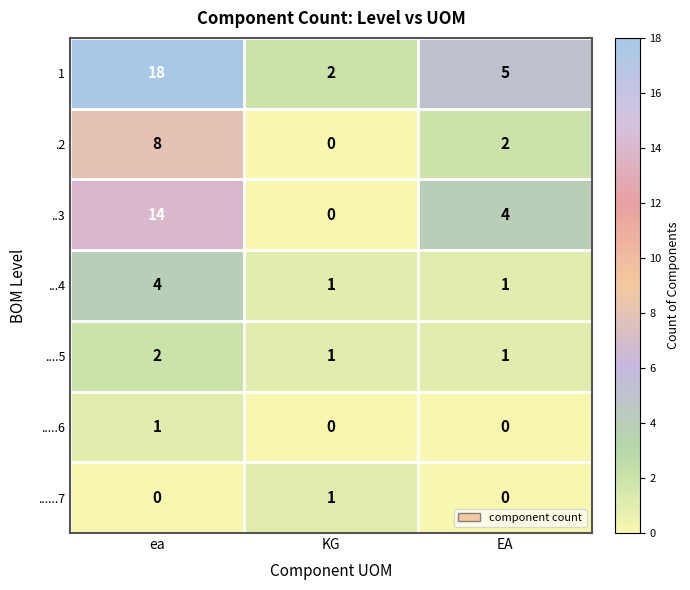

Which series has the largest range (max minus min)?

1